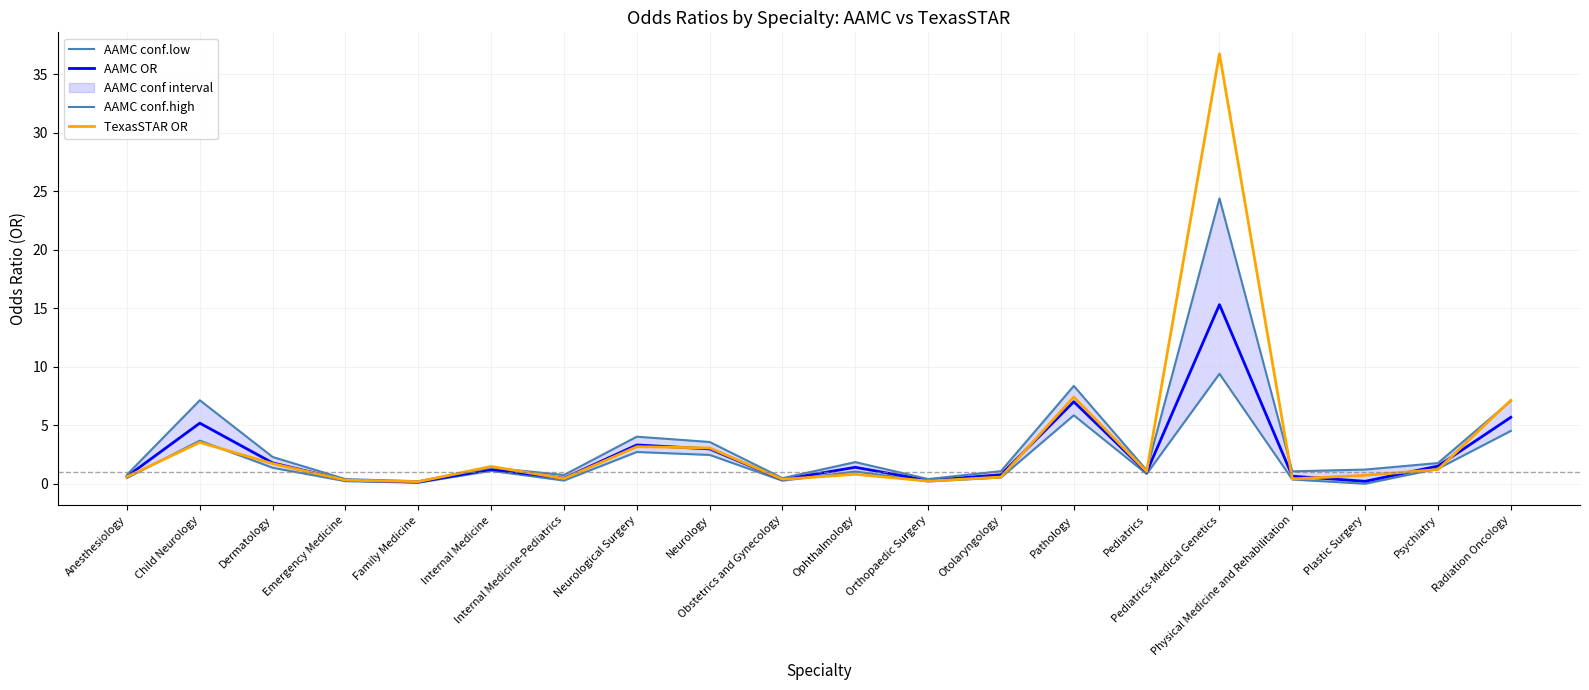

What is the highest value of the TexasSTAR OR series?

36.8